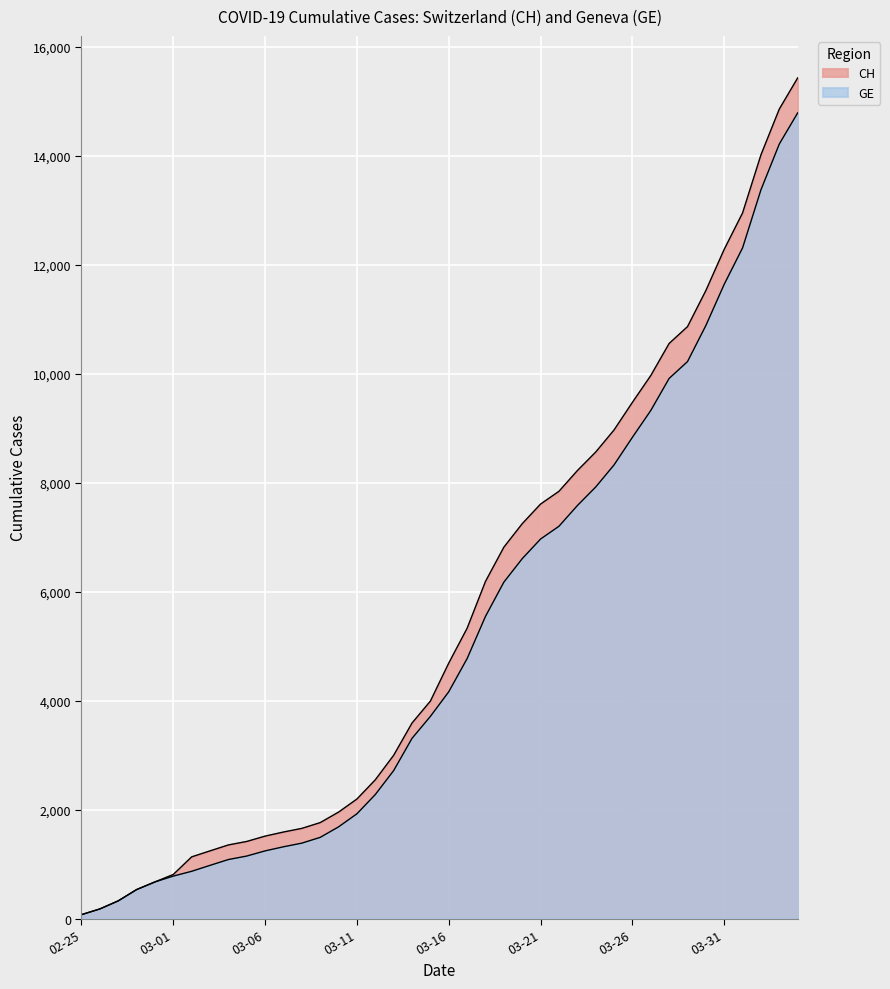

What is the value of the CH point at the 28th from the left?

8223